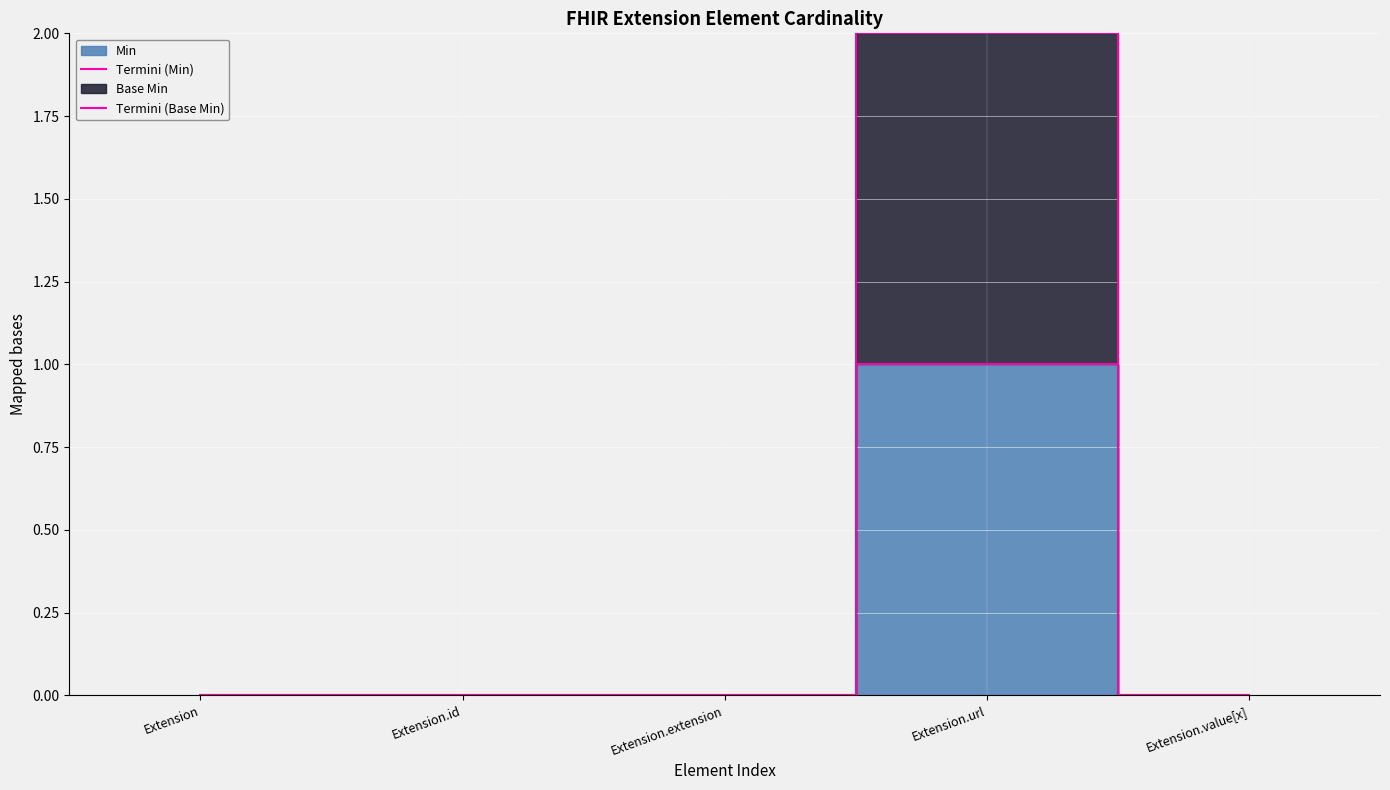

Does the chart display data point markers on the line(s)?

No